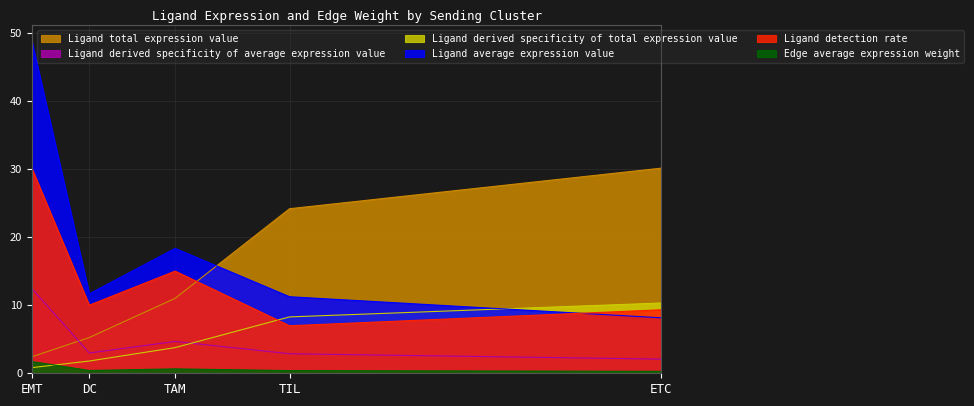

Which series has the largest total across all categories?

Ligand average expression value